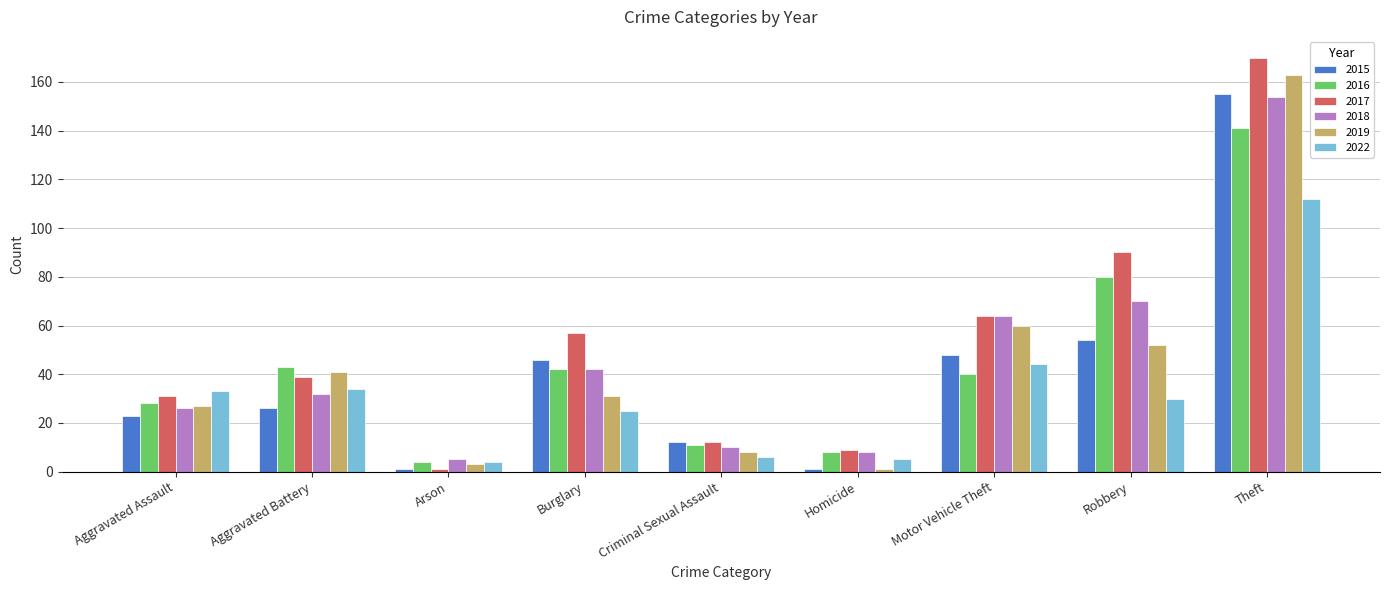

At which label does 2019 first exceed 31?

Aggravated Battery